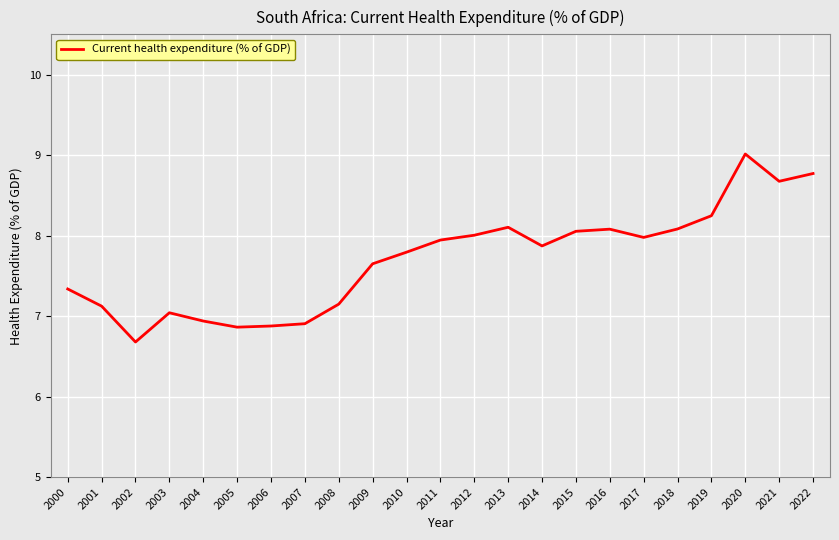

How many lines are shown in the chart?

1